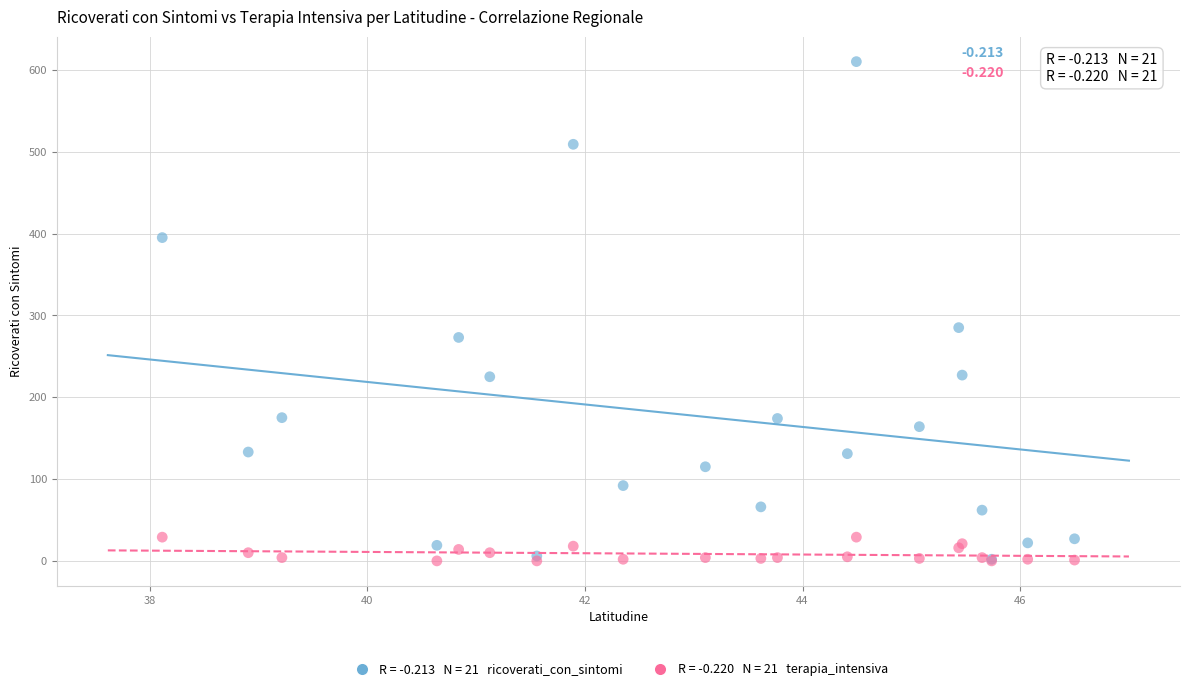

Across all series, what Y value is closest to 305?

285